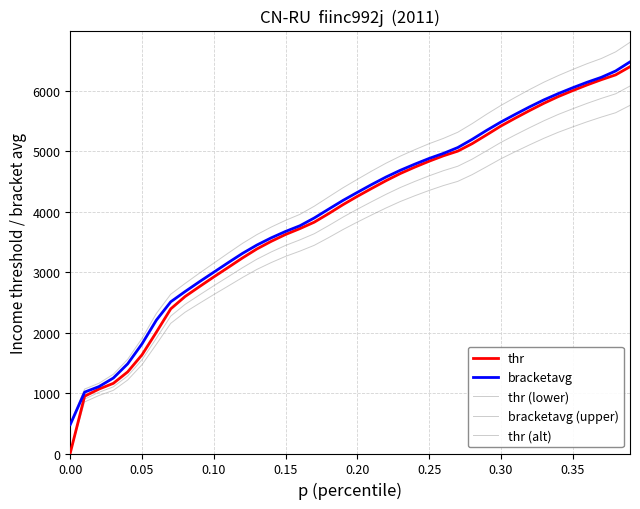

Does the chart have visible grid lines?

Yes